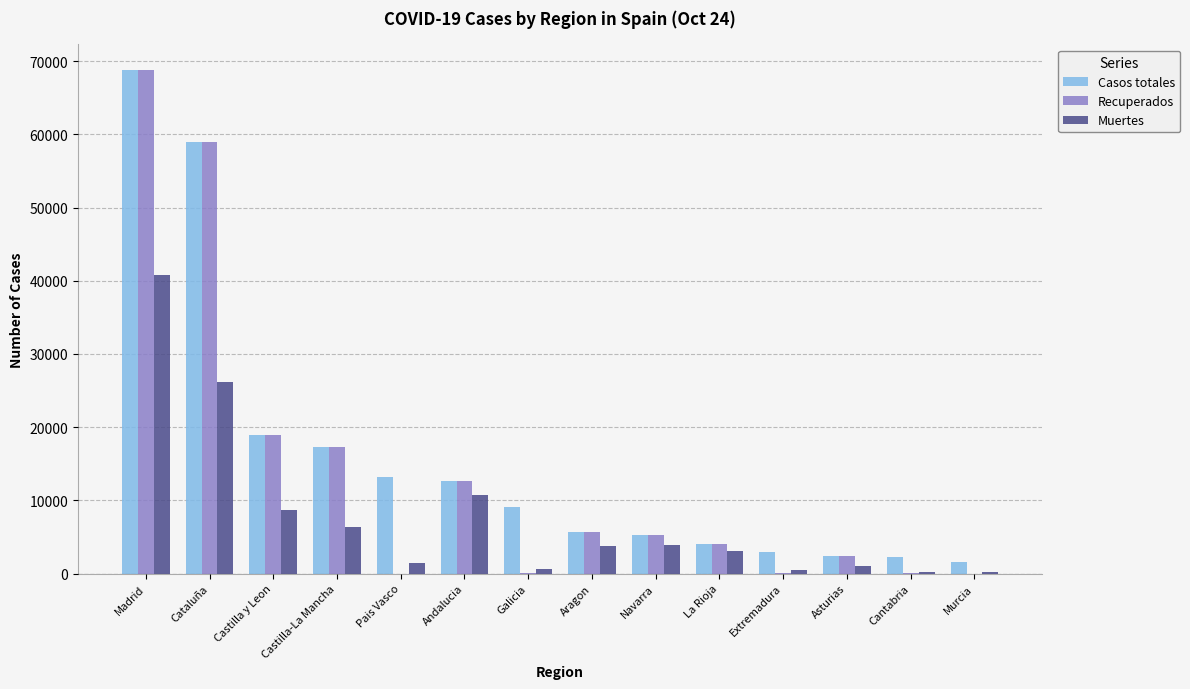

What is the approximate value of Muertes at Castilla y Leon?

8716